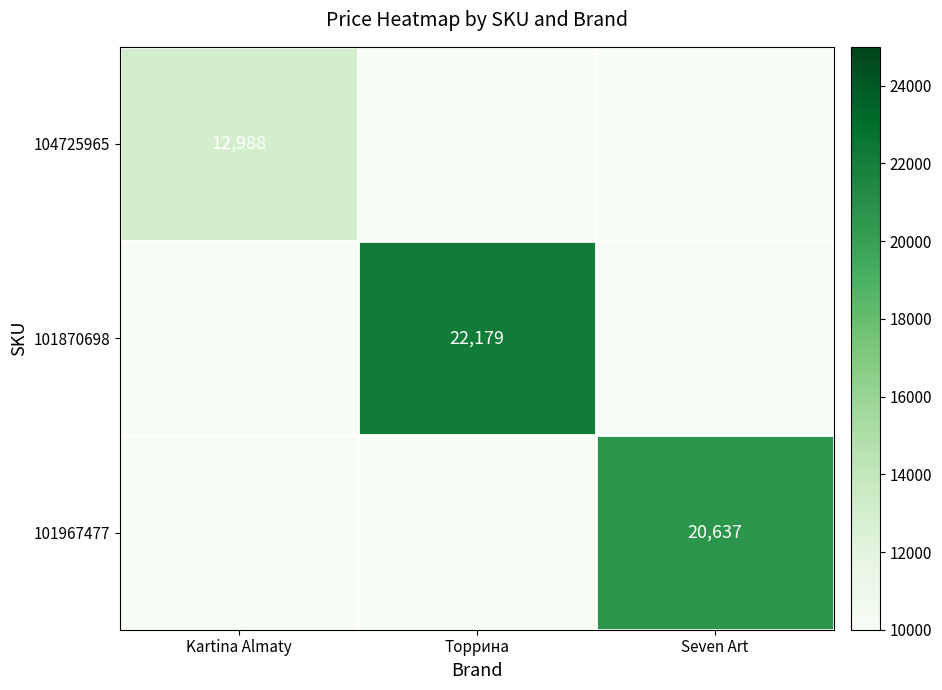

True or false: 101967477 has a value of 20637 at Seven Art.

True